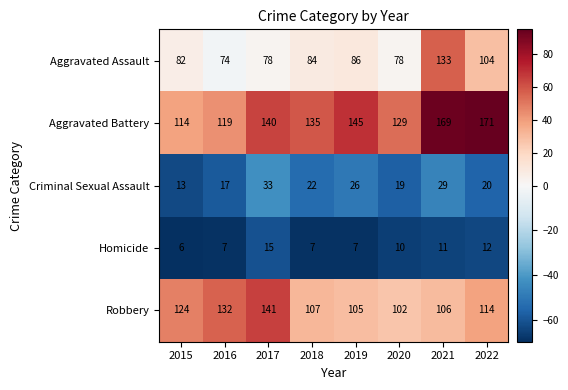

The Aggravated Battery series shows 169 at 2021. True or false?

True